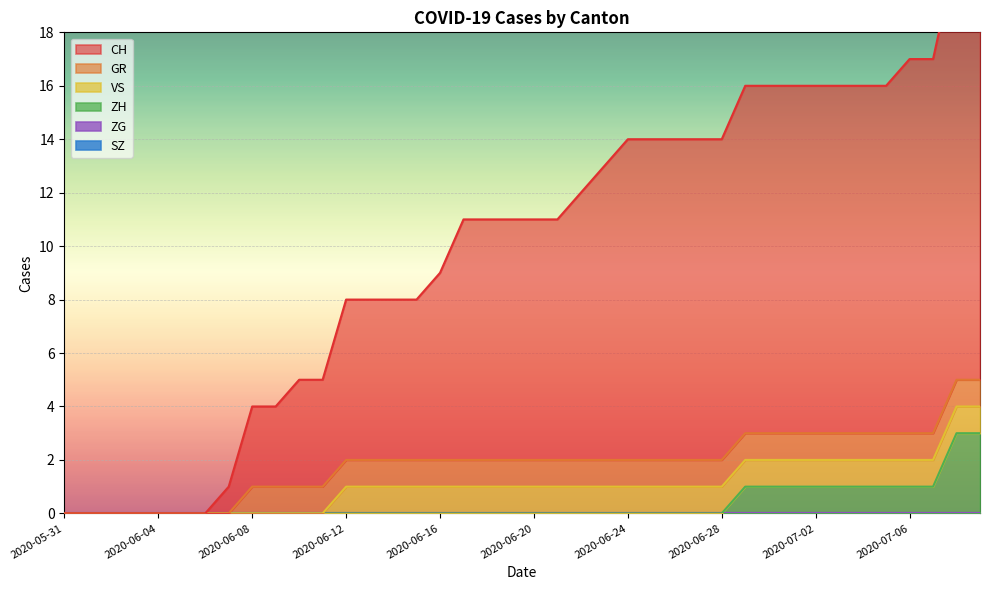

Which series has the largest total across all categories?

CH